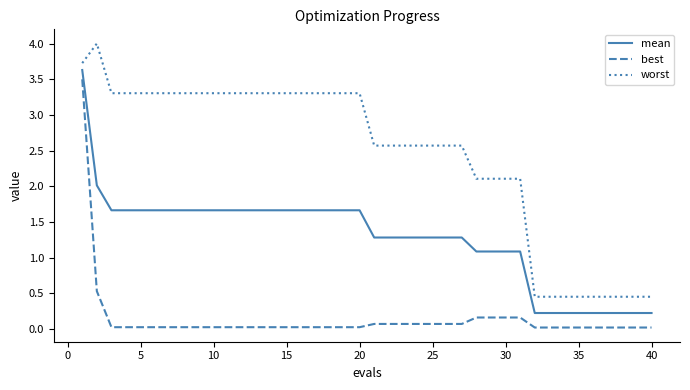

What is the highest value of the best series?

3.5